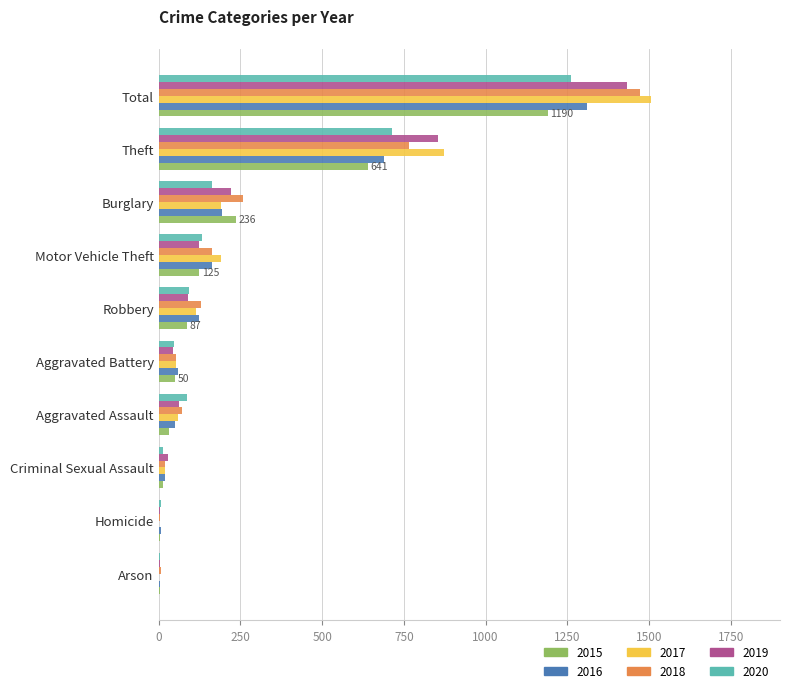

At which category is the sum across all series the highest?

Total